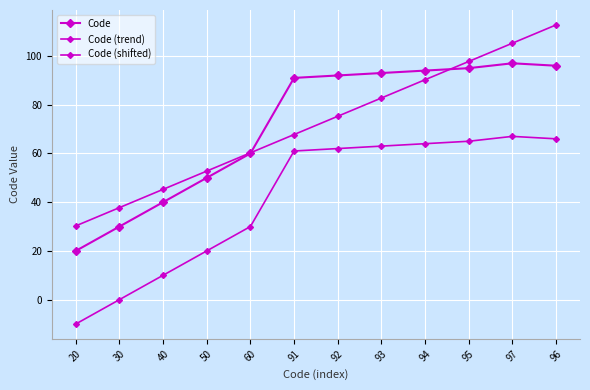

What value does the Code (shifted) series have at 40?

10.0